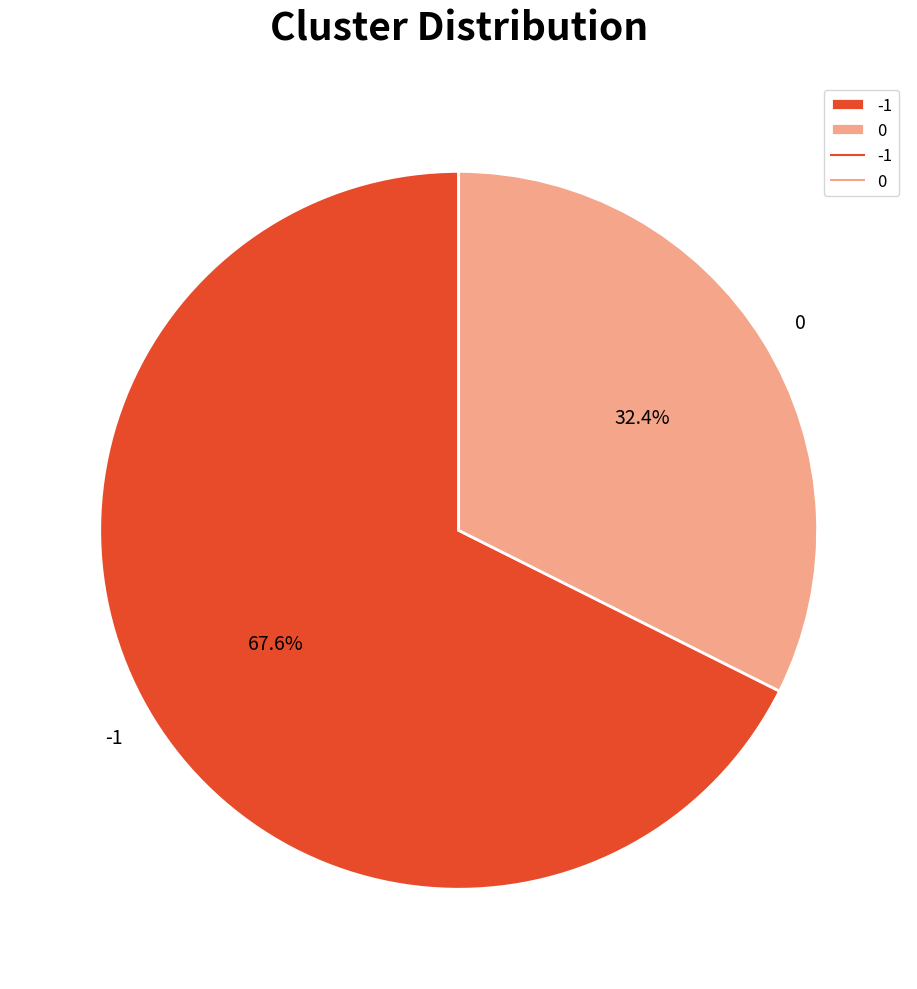

How many slices are in this pie chart?

2